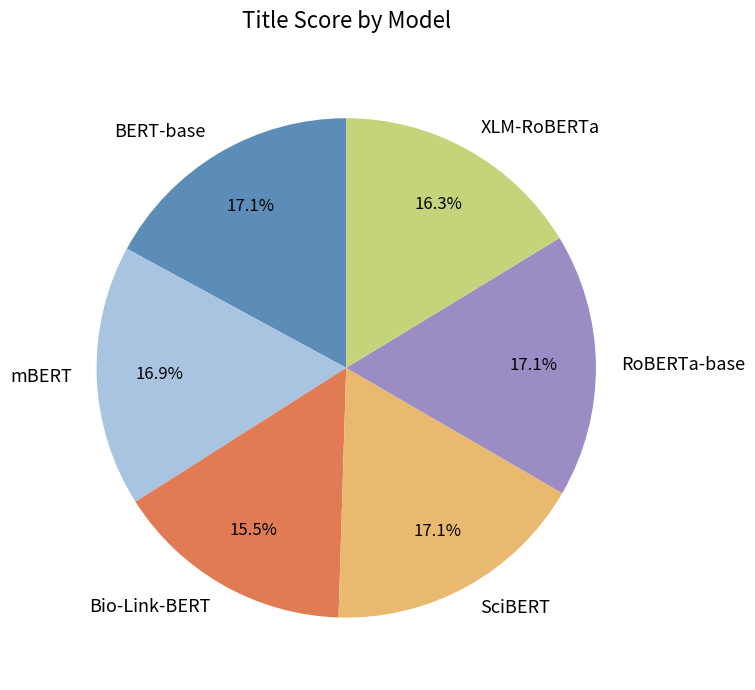

To the nearest percent, what percentage of the pie is BERT-base?

17%